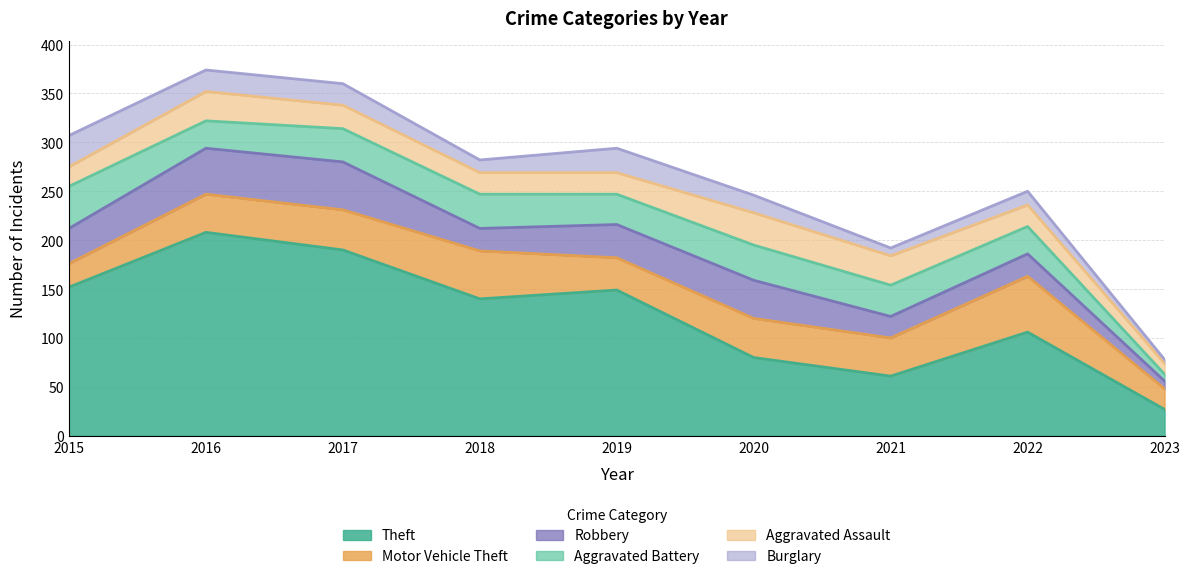

Rank the series by their maximum value, from lowest to highest.

Burglary, Aggravated Assault, Aggravated Battery, Robbery, Motor Vehicle Theft, Theft